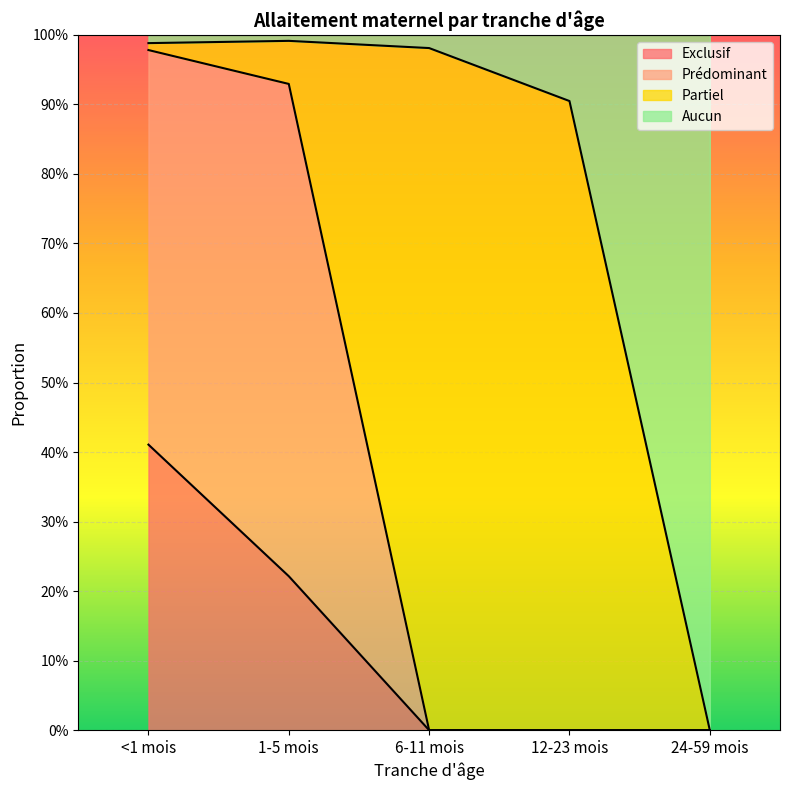

True or false: Exclusif and Prédominant intersect in this chart.

False